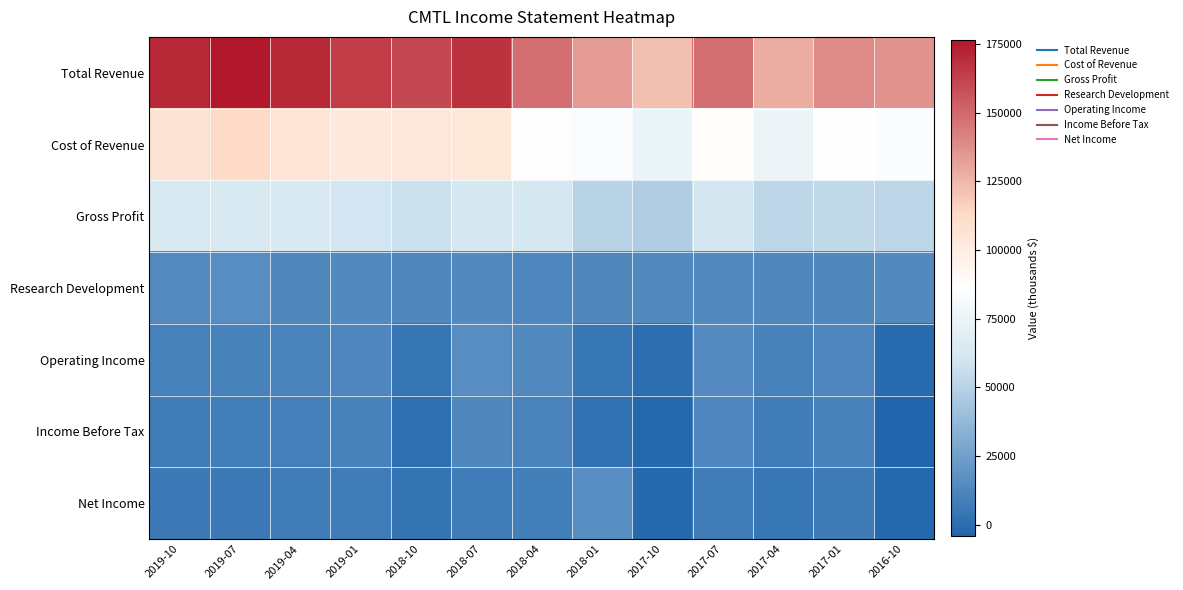

List the series in order of their peak value, lowest first.

Income Before Tax, Research Development, Net Income, Operating Income, Gross Profit, Cost of Revenue, Total Revenue